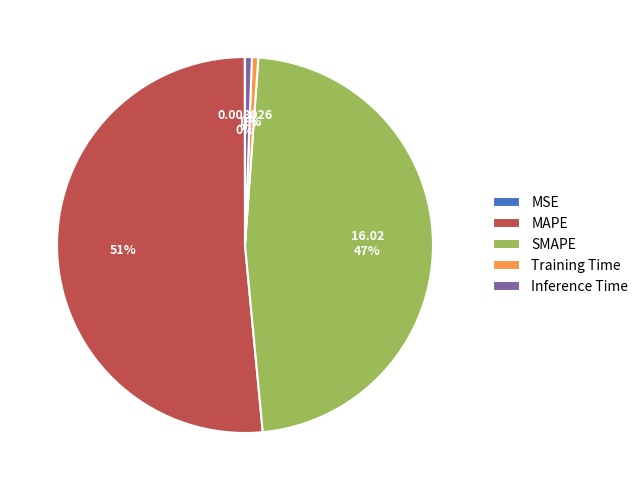

Which slice is the largest?

MAPE